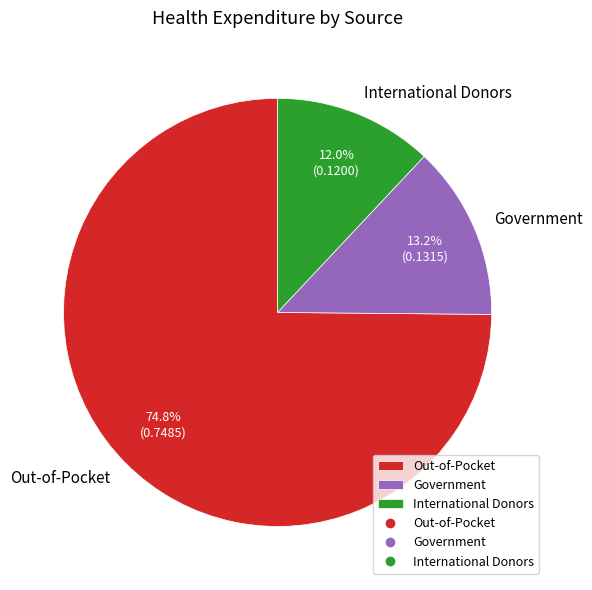

Combined, what portion of the pie is Government and Out-of-Pocket?

88.0%